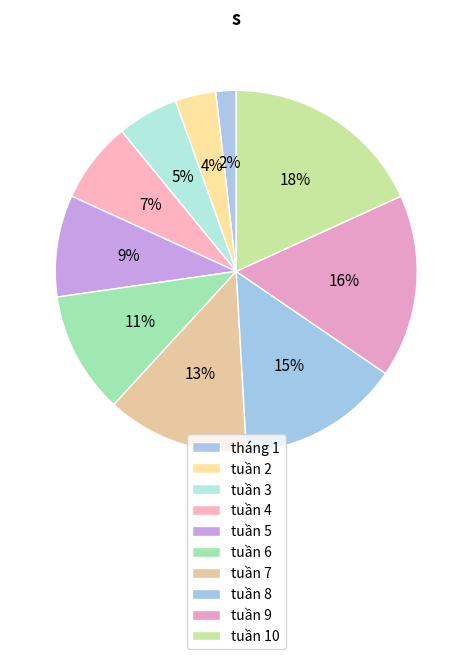

What is the smallest slice in the pie chart?

tháng 1